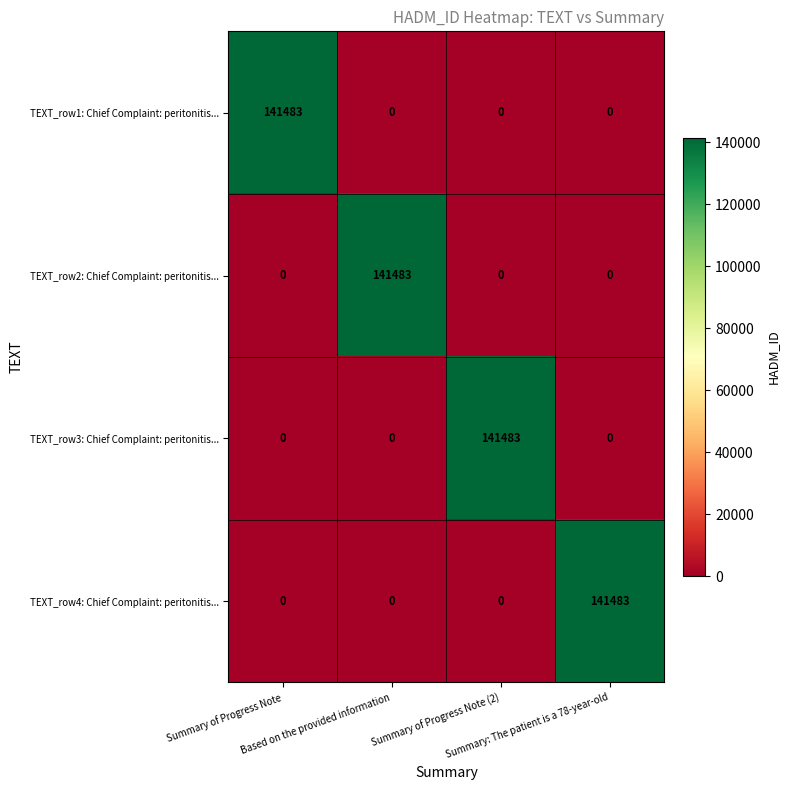

At how many categories does at least one series exceed 32153?

4